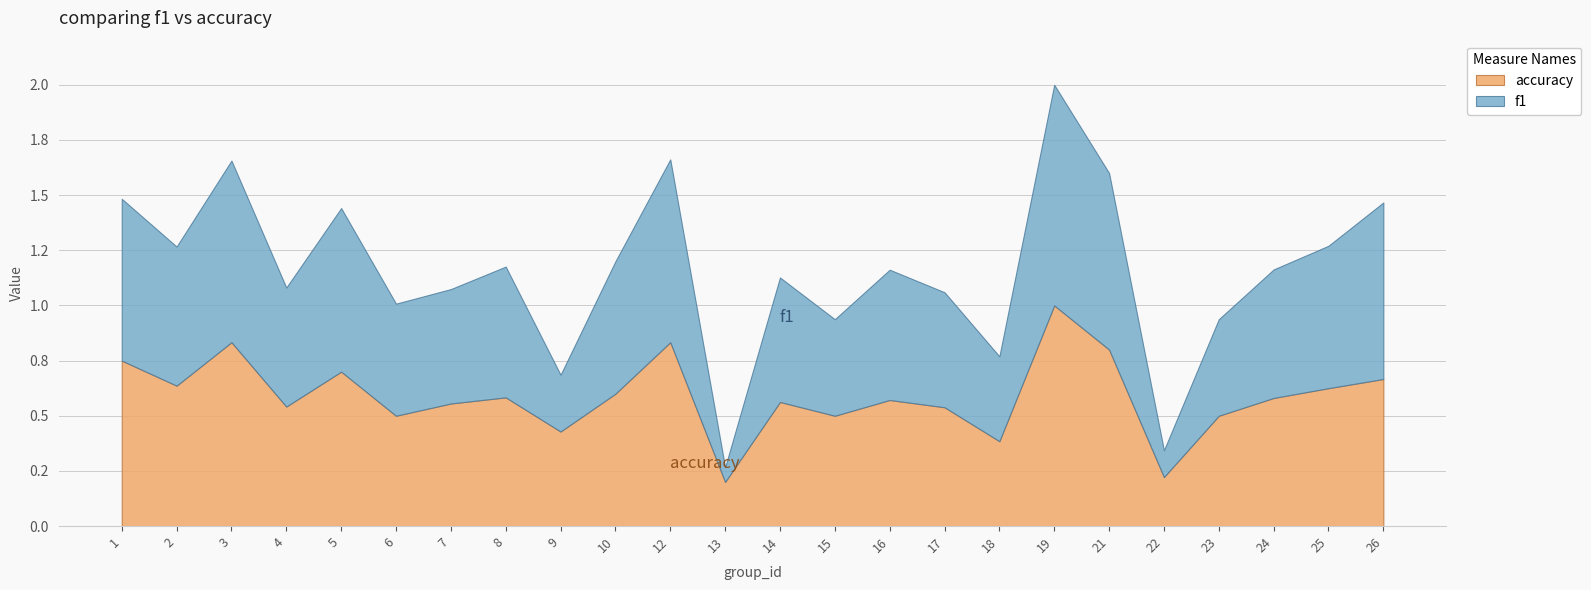

At which label does f1 reach its minimum?

13